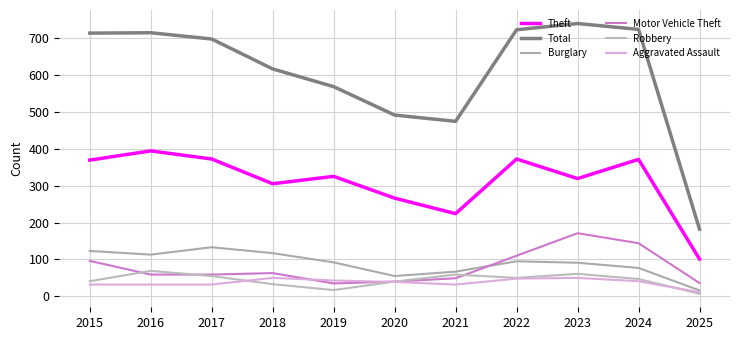

Reading right to left, transcribe all the data shown in this chart.

Theft: 2025=101	2024=371	2023=319	2022=372	2021=224	2020=266	2019=325	2018=305	2017=372	2016=394	2015=369
Total: 2025=182	2024=723	2023=739	2022=722	2021=474	2020=491	2019=568	2018=616	2017=697	2016=714	2015=713
Burglary: 2025=16	2024=77	2023=91	2022=95	2021=67	2020=55	2019=92	2018=117	2017=133	2016=113	2015=123
Motor Vehicle Theft: 2025=36	2024=144	2023=171	2022=110	2021=49	2020=40	2019=35	2018=63	2017=59	2016=59	2015=96
Robbery: 2025=7	2024=47	2023=61	2022=50	2021=59	2020=40	2019=17	2018=33	2017=55	2016=69	2015=41
Aggravated Assault: 2025=11	2024=41	2023=50	2022=48	2021=32	2020=39	2019=43	2018=50	2017=32	2016=32	2015=32